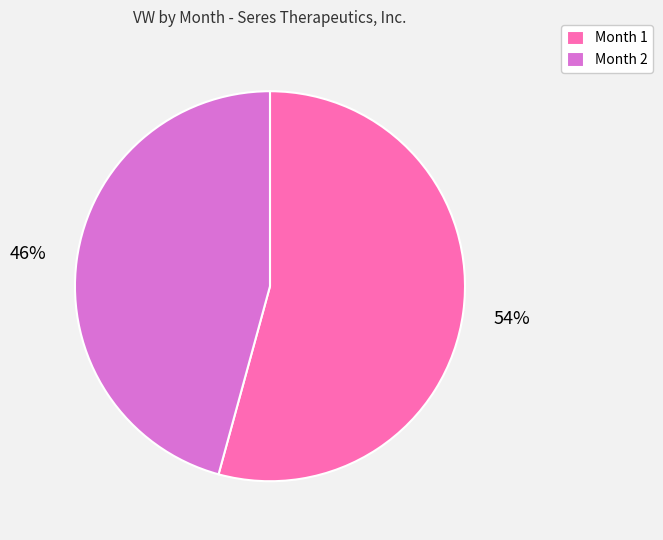

How many segments does this pie chart have?

2